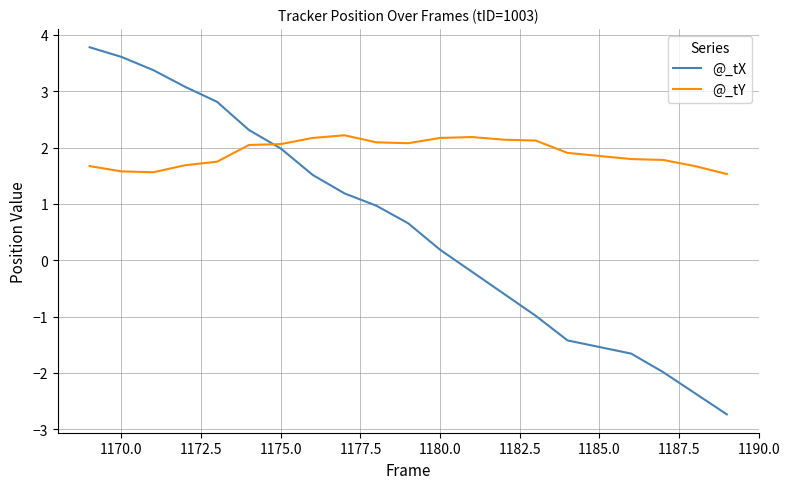

After their last crossing, which series has the higher values: @_tY or @_tX?

@_tY